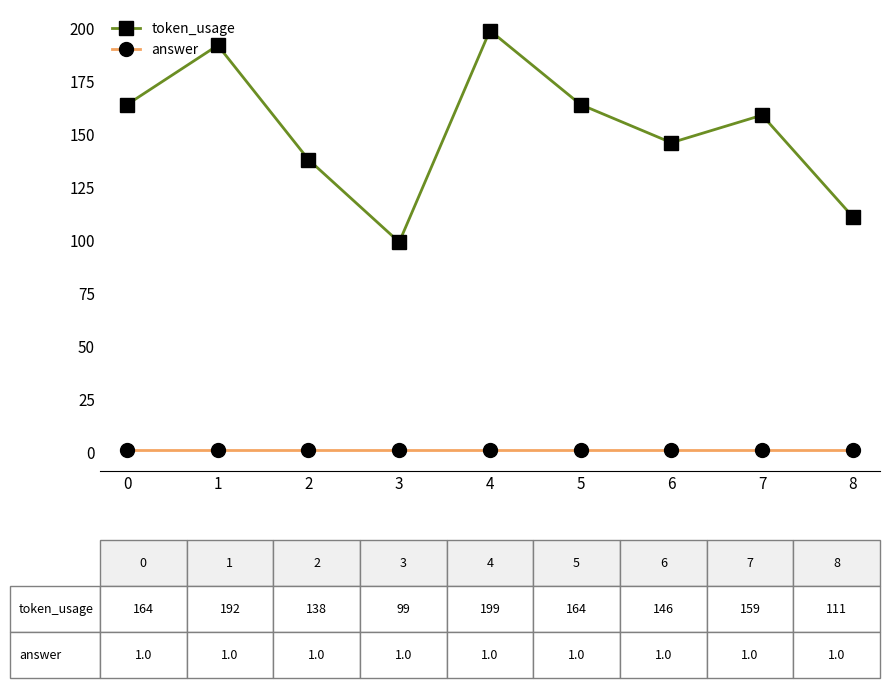

The value of answer at 8 is 1. True or false?

True